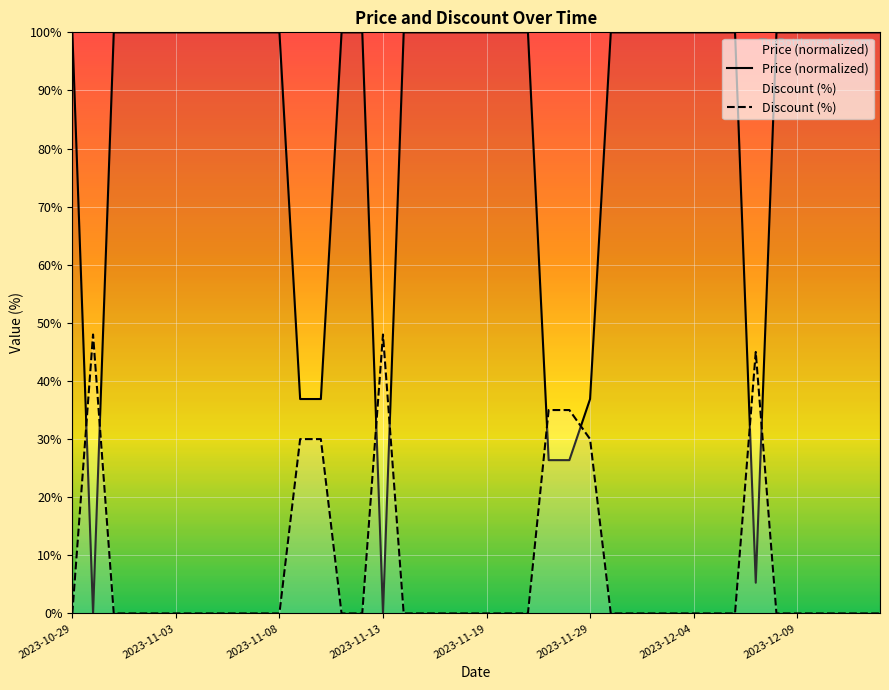

Reading left to right, extract all data points from this chart.

Price (normalized): 100.0	0.0	100.0	100.0	100.0	100.0	100.0	100.0	100.0	100.0	100.0	36.9	36.9	100.0	100.0	0.0	100.0	100.0	100.0	100.0	100.0	100.0	100.0	26.4	26.4	36.9	100.0	100.0	100.0	100.0	100.0	100.0	100.0	5.3	100.0	100.0	100.0	100.0	100.0	100.0
Discount (%): 0.0	48.0	0.0	0.0	0.0	0.0	0.0	0.0	0.0	0.0	0.0	30.0	30.0	0.0	0.0	48.0	0.0	0.0	0.0	0.0	0.0	0.0	0.0	35.0	35.0	30.0	0.0	0.0	0.0	0.0	0.0	0.0	0.0	45.0	0.0	0.0	0.0	0.0	0.0	0.0